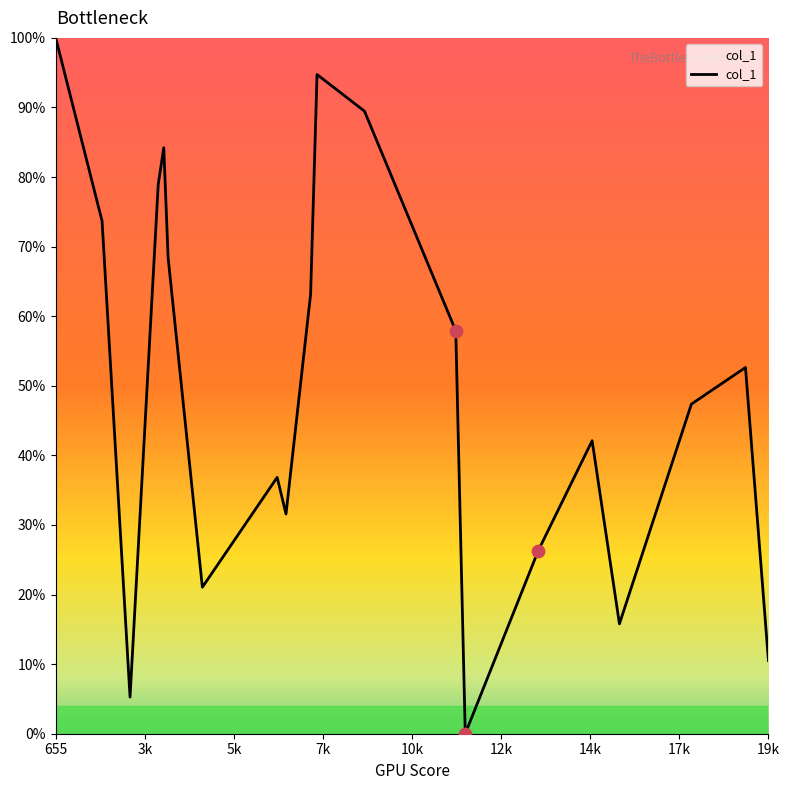

What is the greatest value displayed?

100.0